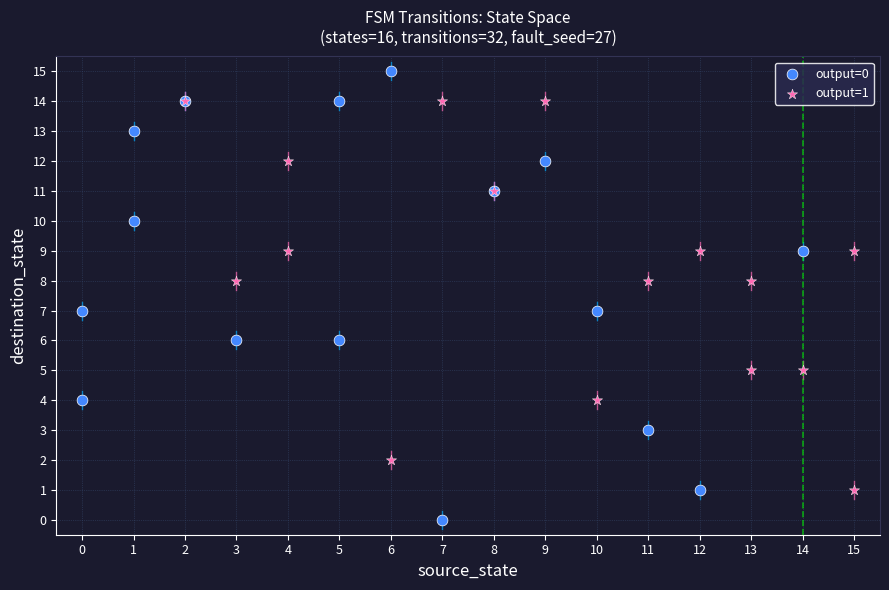

Which series reaches the maximum Y coordinate?

output=0